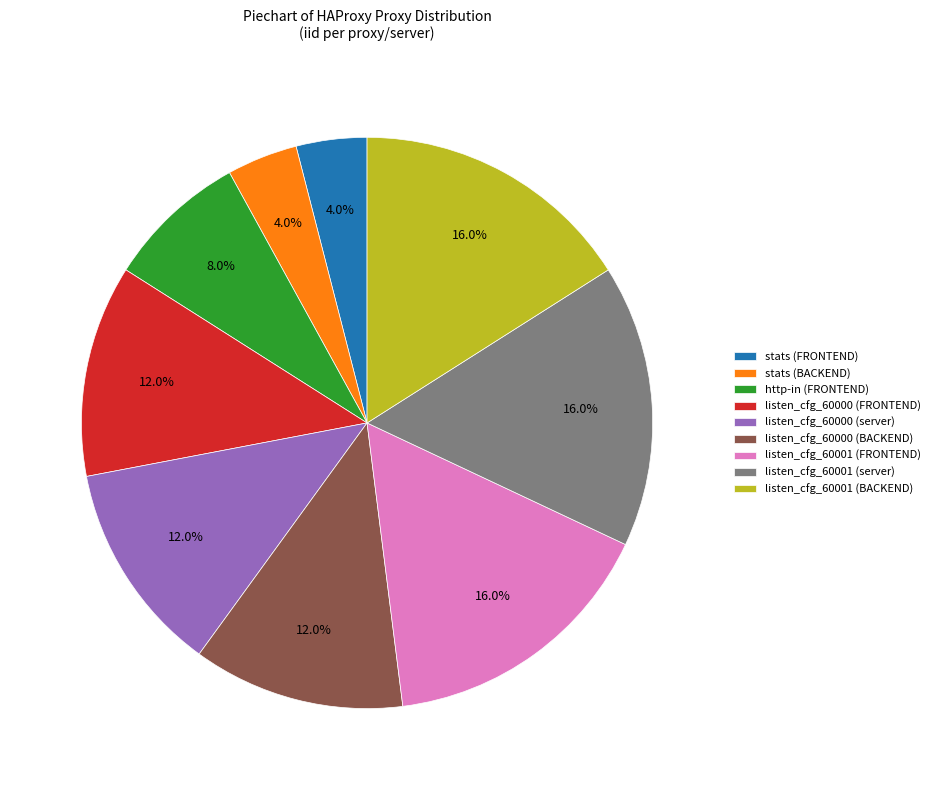

Is the sum of stats (FRONTEND) and listen_cfg_60000 (BACKEND) greater than half?

No